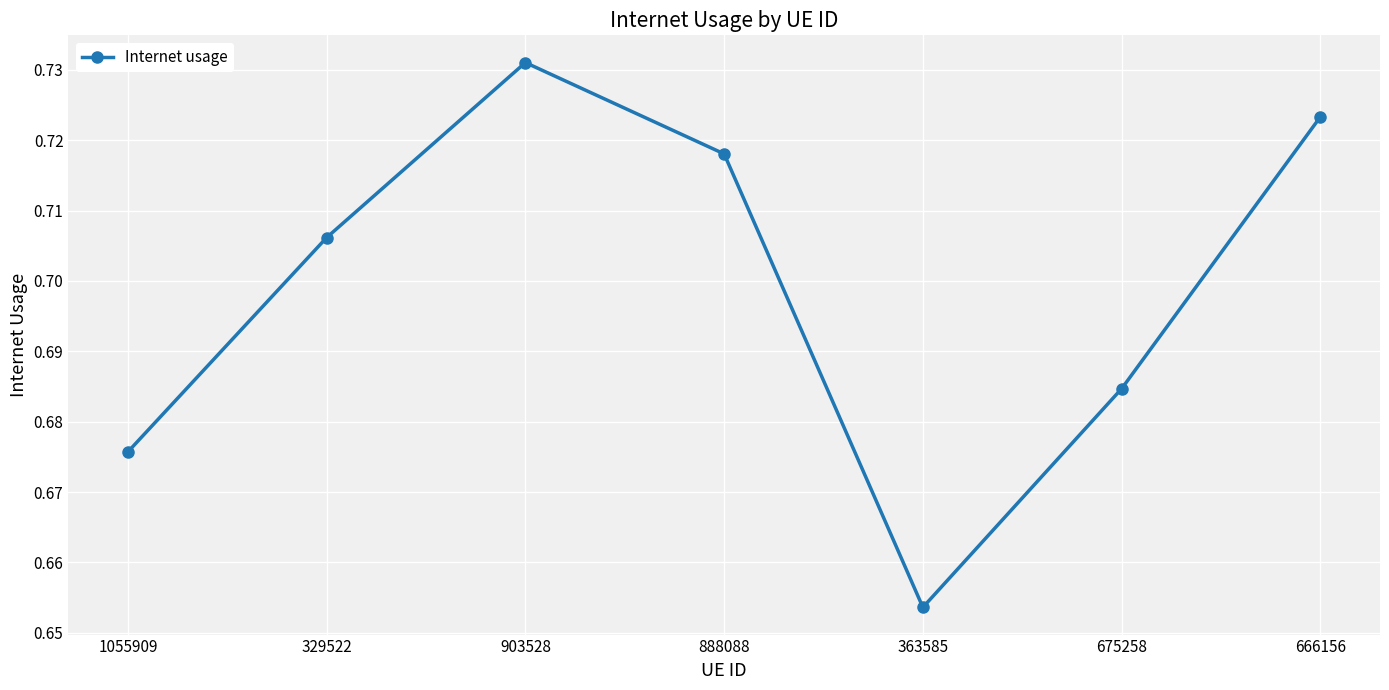

Where is the data nearest to the value 0?

363585